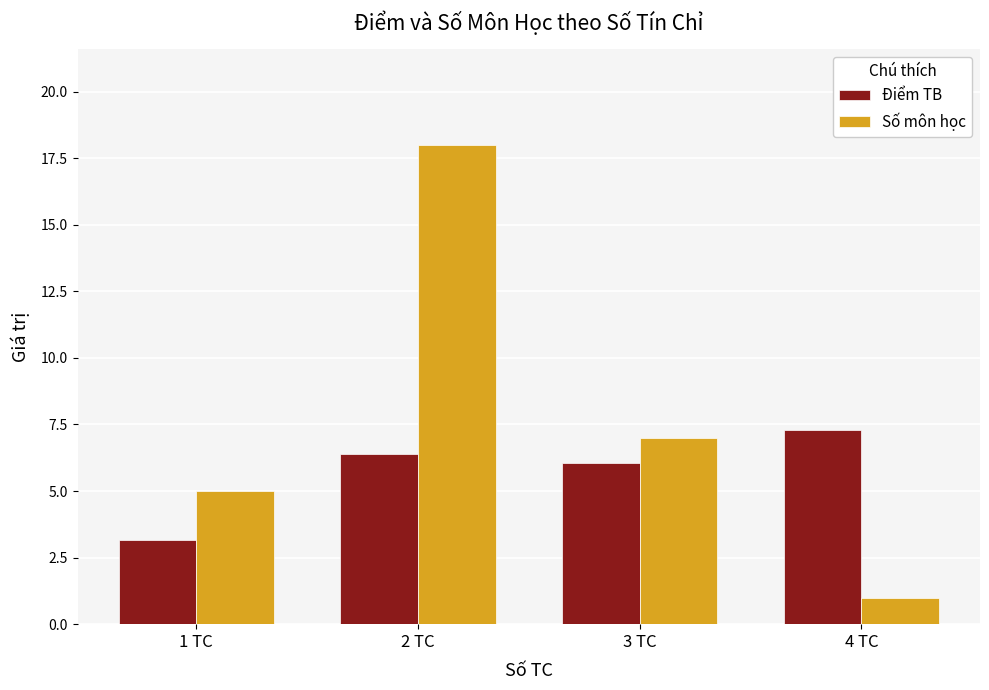

What is the total value across all series at 3 TC?

13.1